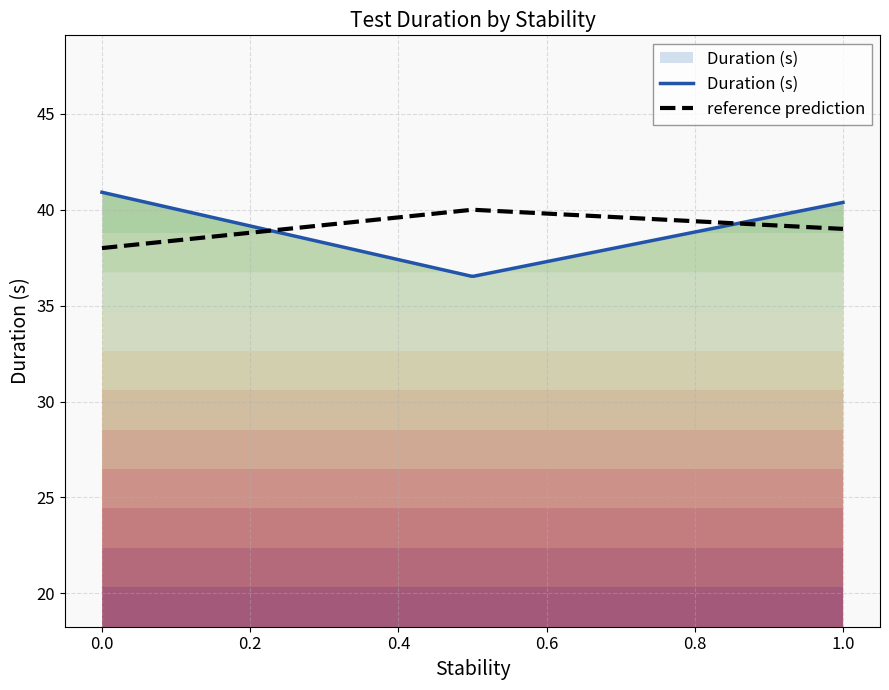

What is the highest value of the reference prediction series?

40.0